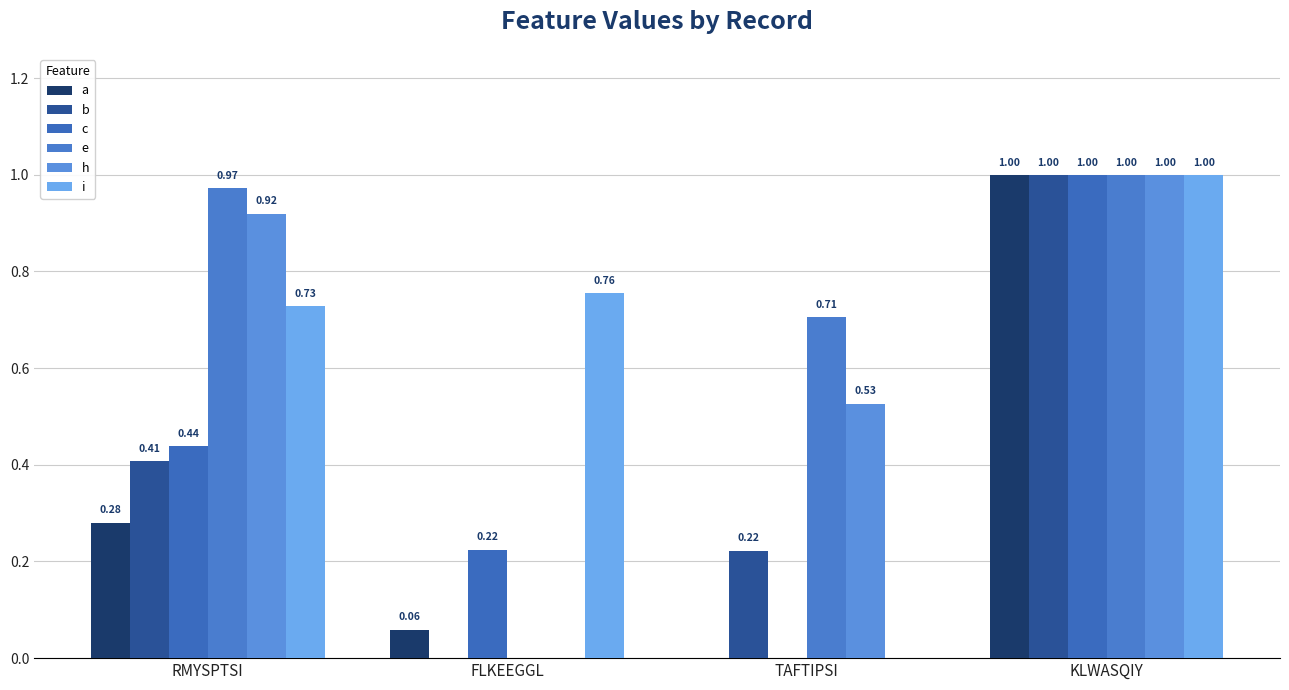

Reading left to right, what are all the values shown in this chart?

a: RMYSPTSI=0.3	FLKEEGGL=0.1	TAFTIPSI=0.0	KLWASQIY=1.0
b: RMYSPTSI=0.4	FLKEEGGL=0.0	TAFTIPSI=0.2	KLWASQIY=1.0
c: RMYSPTSI=0.4	FLKEEGGL=0.2	TAFTIPSI=0.0	KLWASQIY=1.0
e: RMYSPTSI=1.0	FLKEEGGL=0.0	TAFTIPSI=0.7	KLWASQIY=1.0
h: RMYSPTSI=0.9	FLKEEGGL=0.0	TAFTIPSI=0.5	KLWASQIY=1.0
i: RMYSPTSI=0.7	FLKEEGGL=0.8	TAFTIPSI=0.0	KLWASQIY=1.0